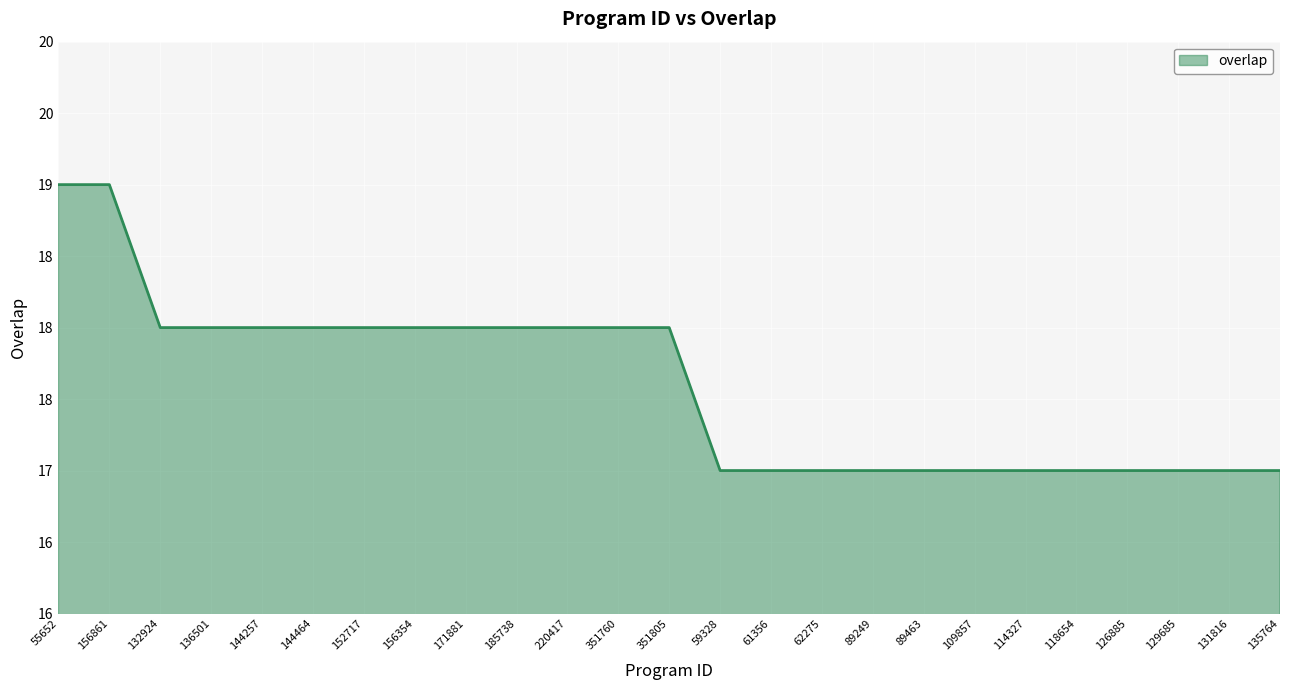

At which label does the data first exceed 18?

55652